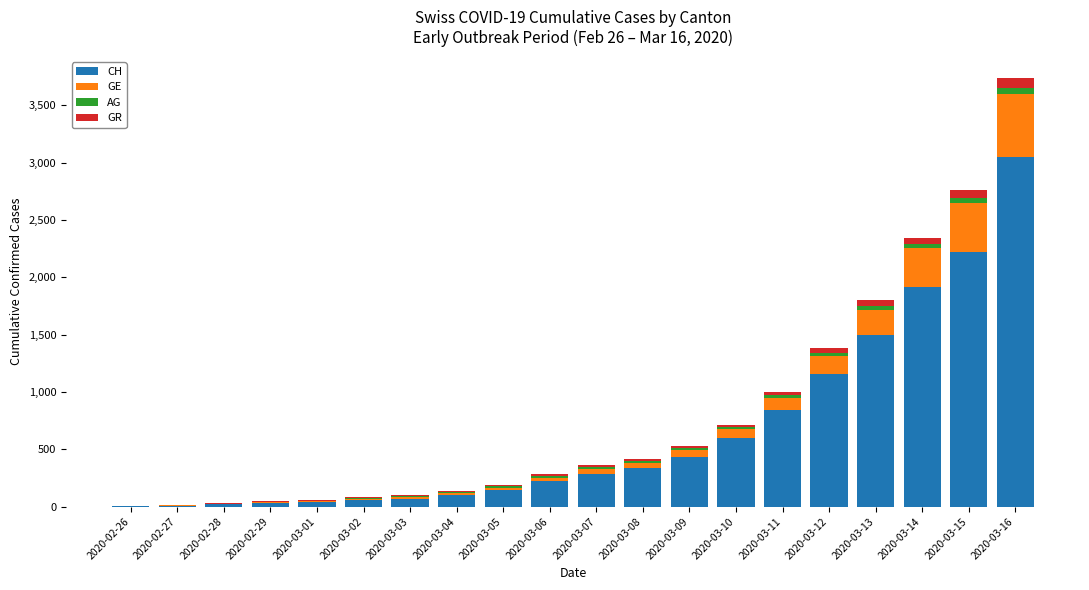

At which category is the sum across all series the highest?

2020-03-16